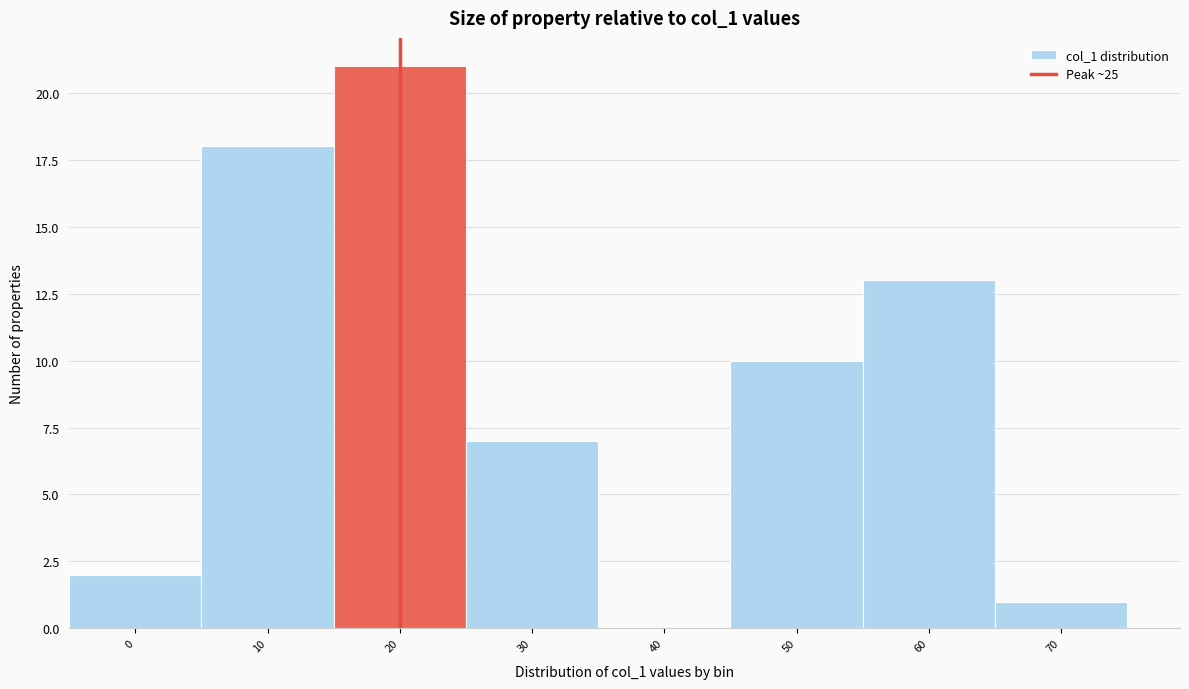

Reading right to left, what are all the values shown in this chart?

70=1	60=13	50=10	40=0	30=7	20=21	10=18	0=2